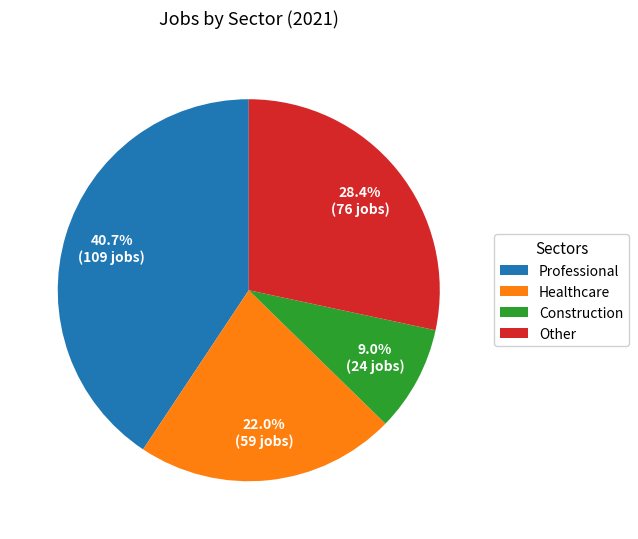

To the nearest percent, what is the difference between the largest and smallest slice percentages?

32%